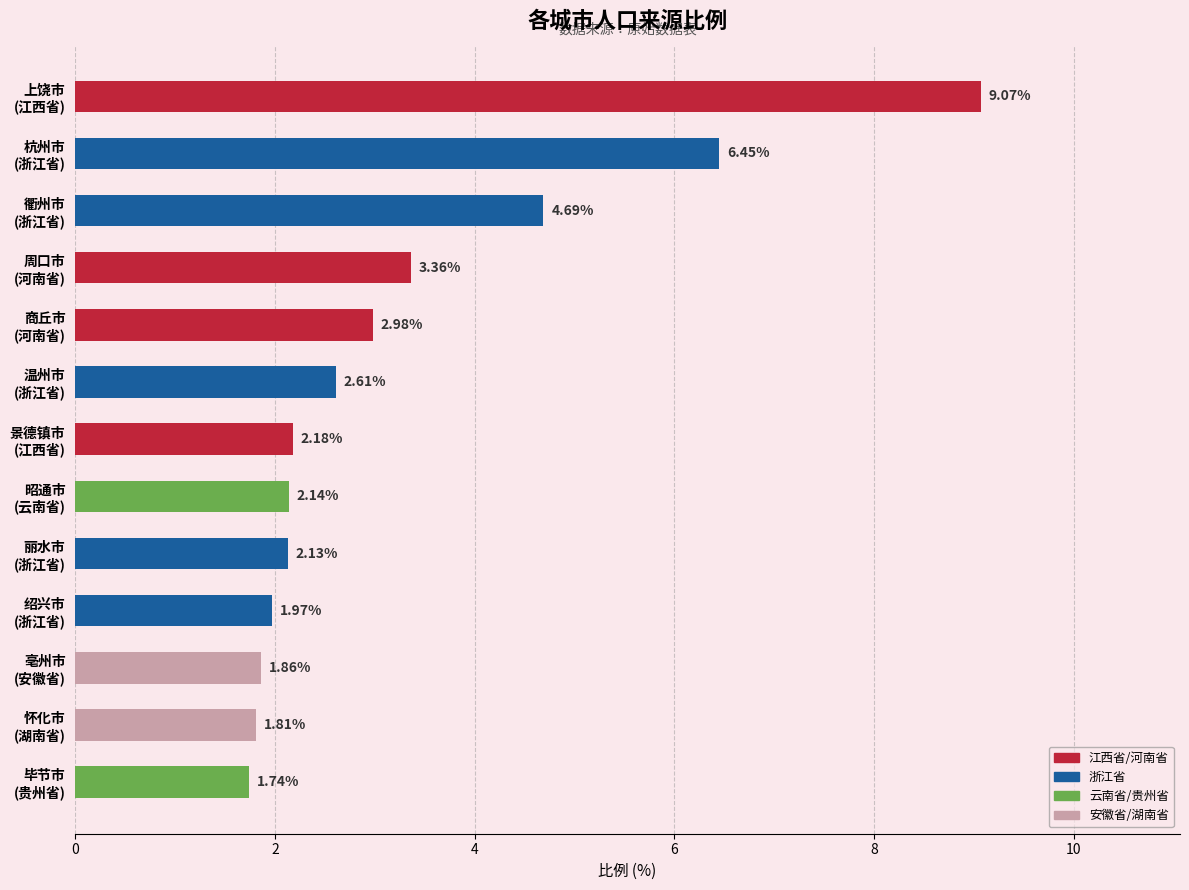

What is the average value?

3.3